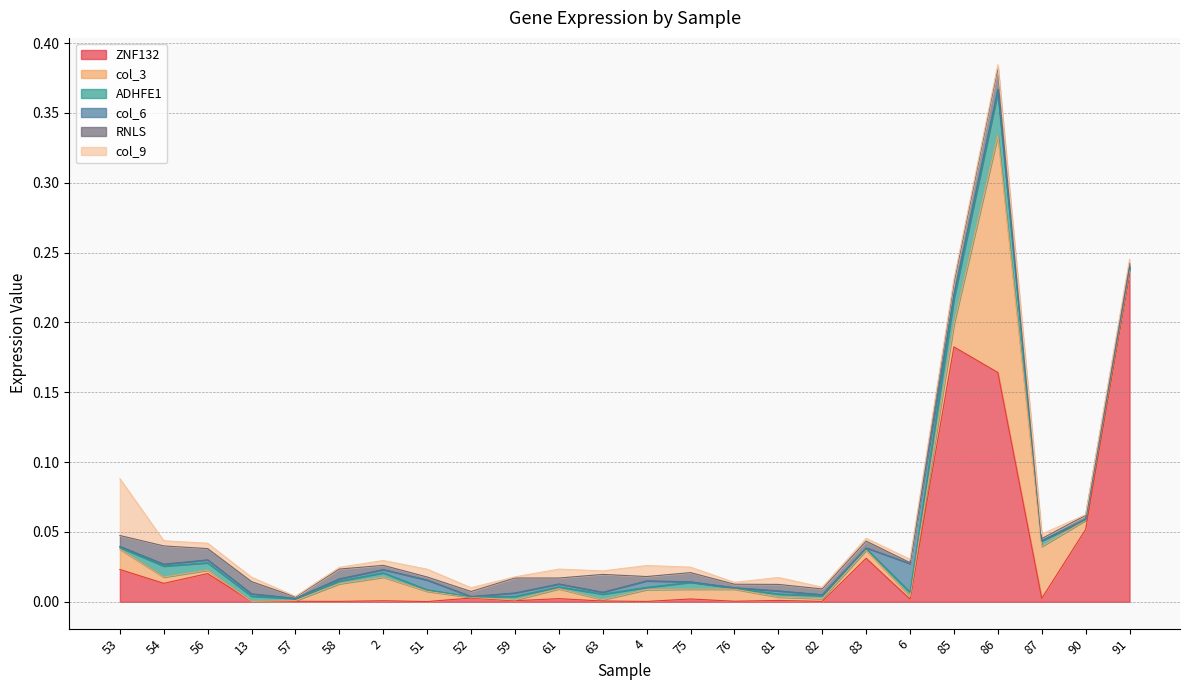

Between 61 and 82, which is larger?

61